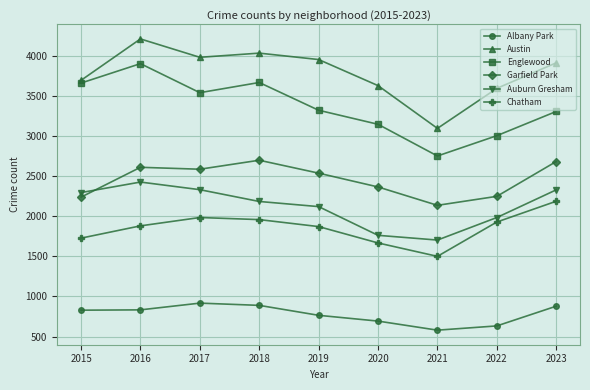

Rank the series by their maximum value, from highest to lowest.

Austin, Englewood, Garfield Park, Auburn Gresham, Chatham, Albany Park